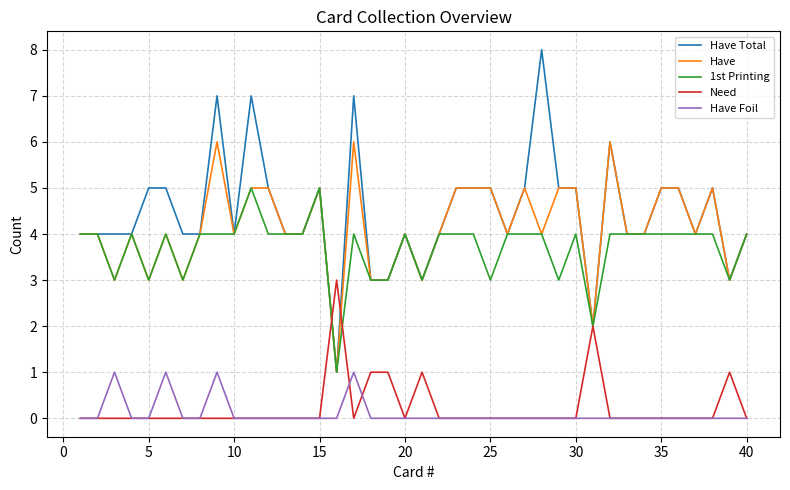

List the series in order of their peak value, lowest first.

Have Foil, Need, 1st Printing, Have, Have Total